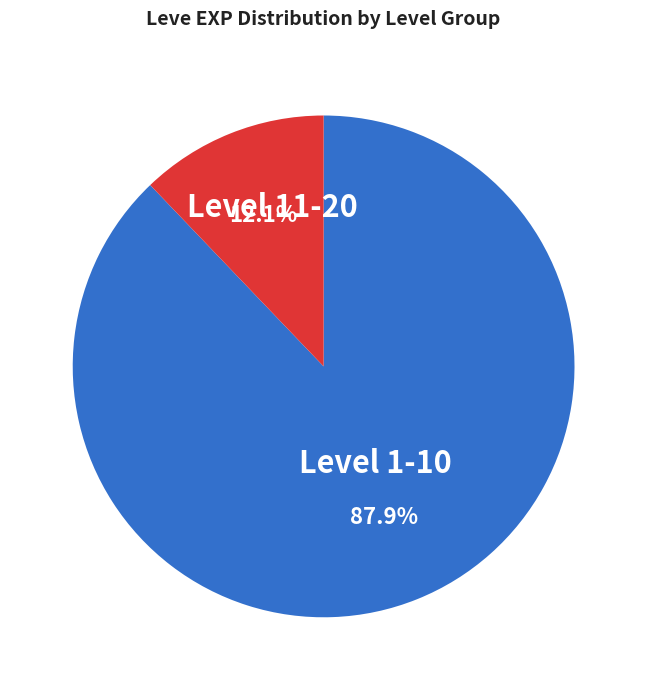

Which category has the smallest portion of the pie?

Level 11-20